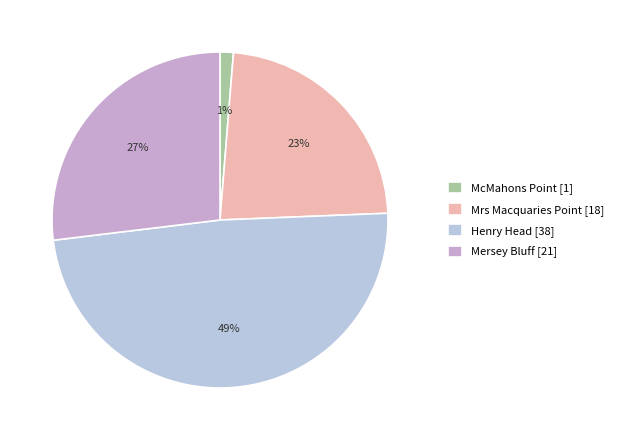

How many segments does this pie chart have?

4